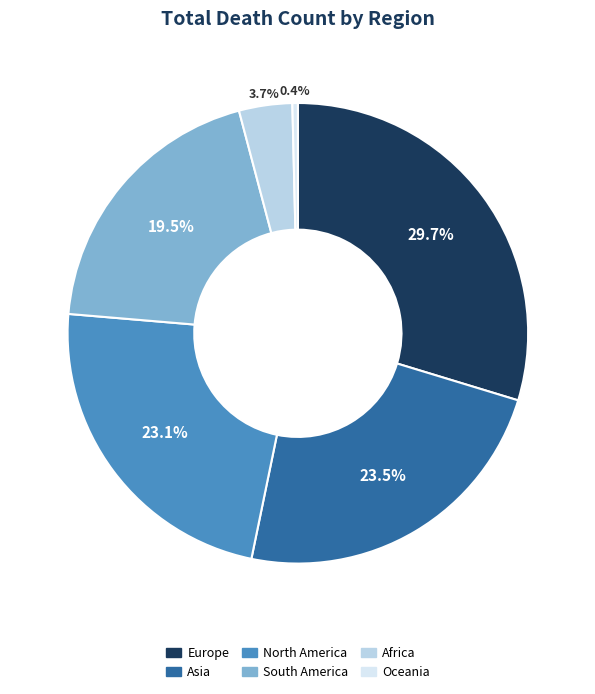

Approximately how many times larger is the value at South America compared to Europe?

0.7